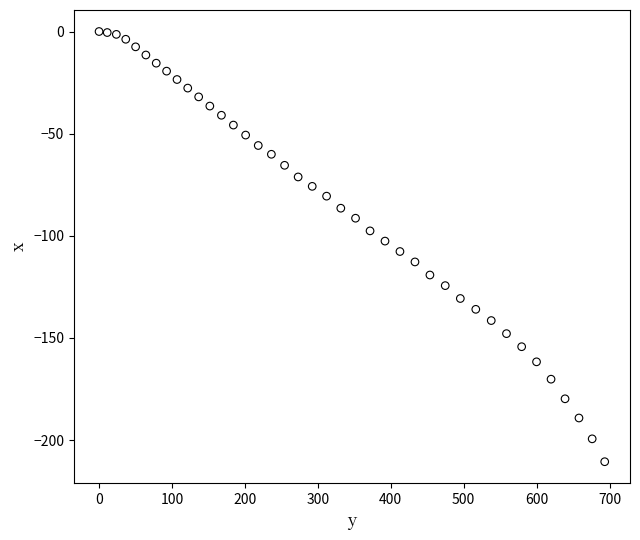

What is the range of X values (max minus min)?

693.4